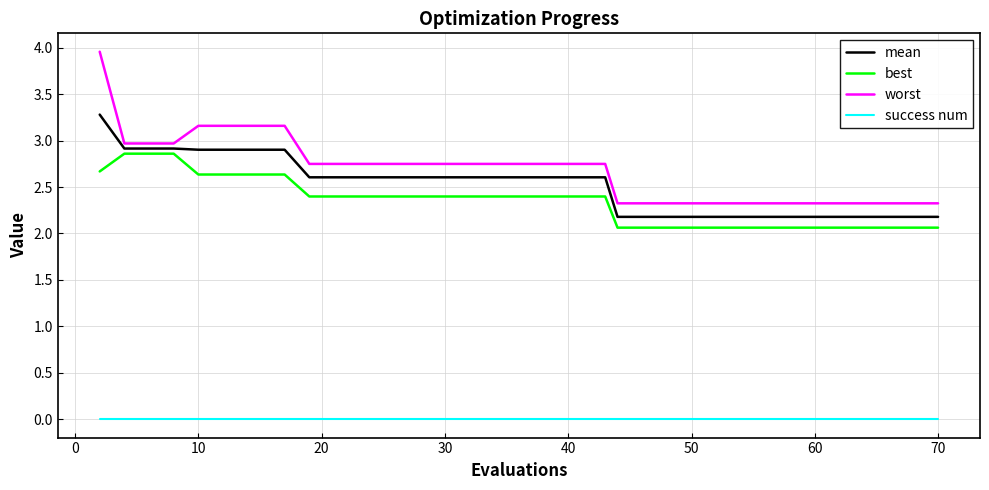

Rank the series by their maximum value, from lowest to highest.

success num, best, mean, worst